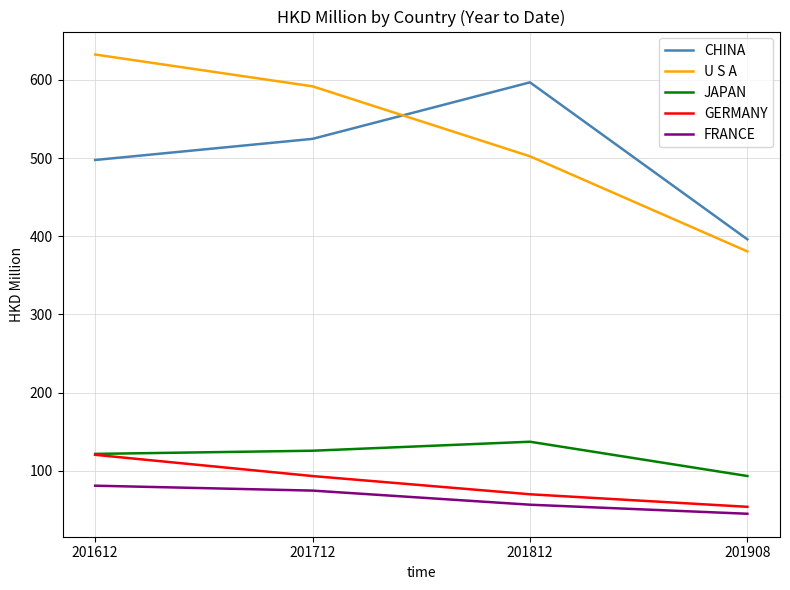

What is the minimum value shown in the chart?

45.1